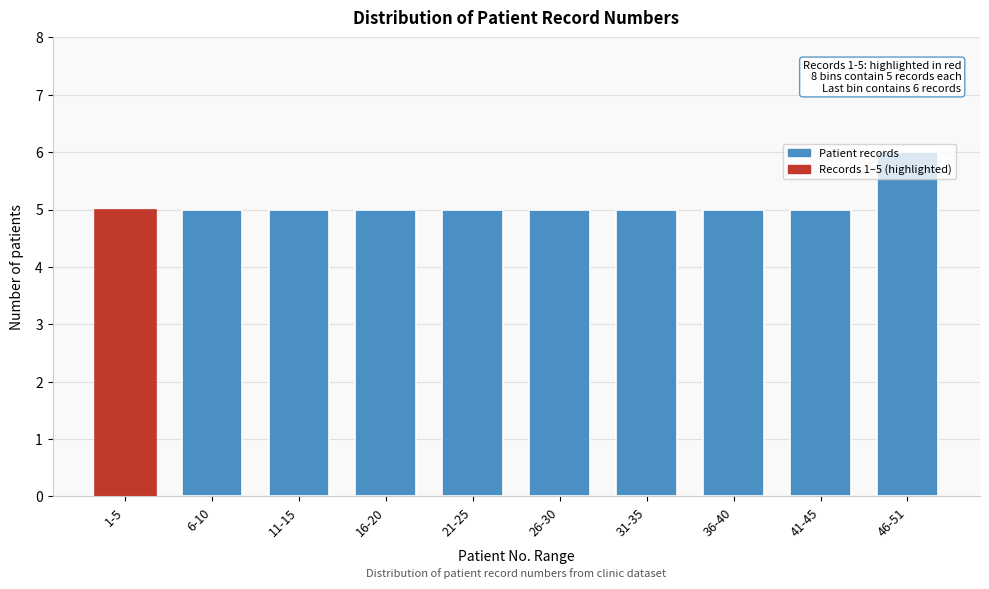

The chart shows a value of 5 at 1-5. True or false?

True